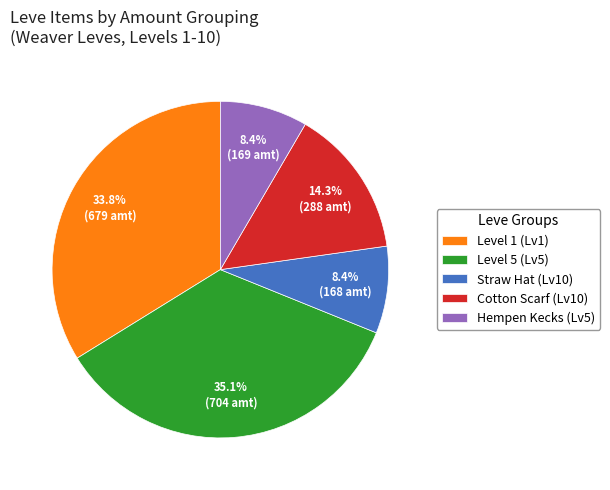

Is Straw Hat (Lv10) the majority of the pie?

No